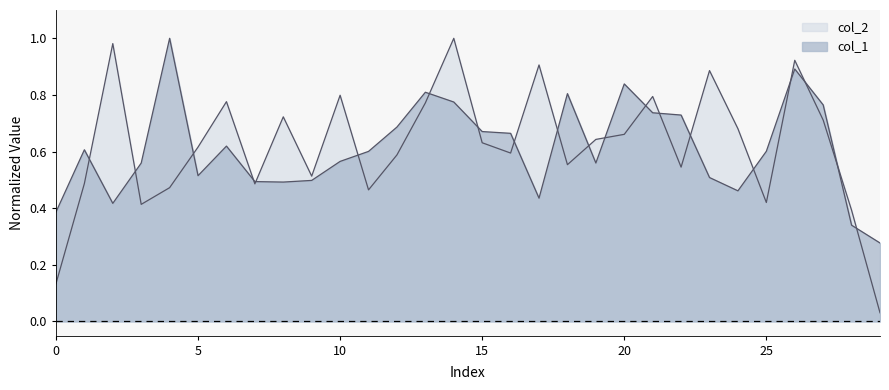

Which series changed the most between 19 and 25?

col_2